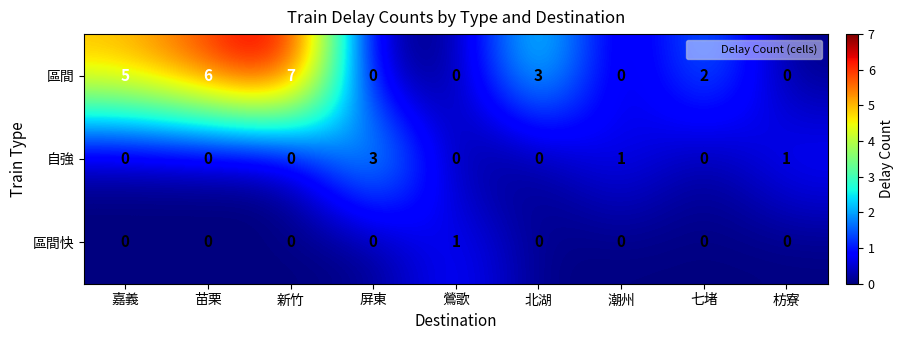

Count the number of categories in the chart.

9